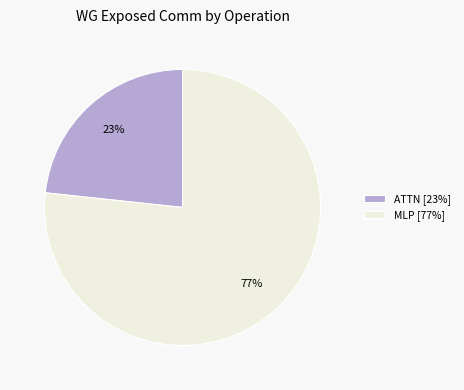

Is it true that ATTN [23%] is 36% of the pie?

False